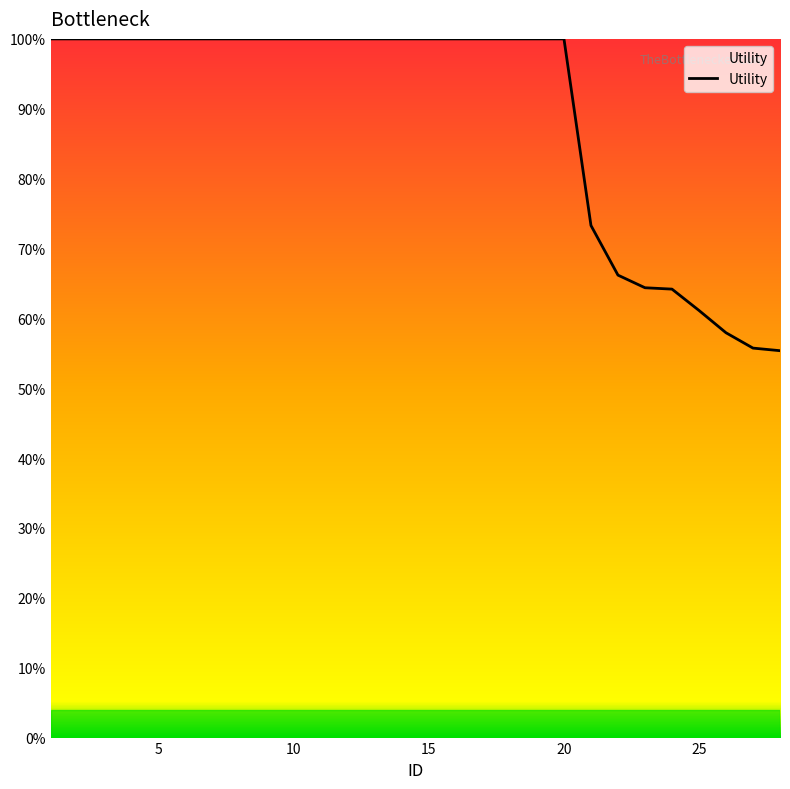

Does the chart display data point markers on the line(s)?

No